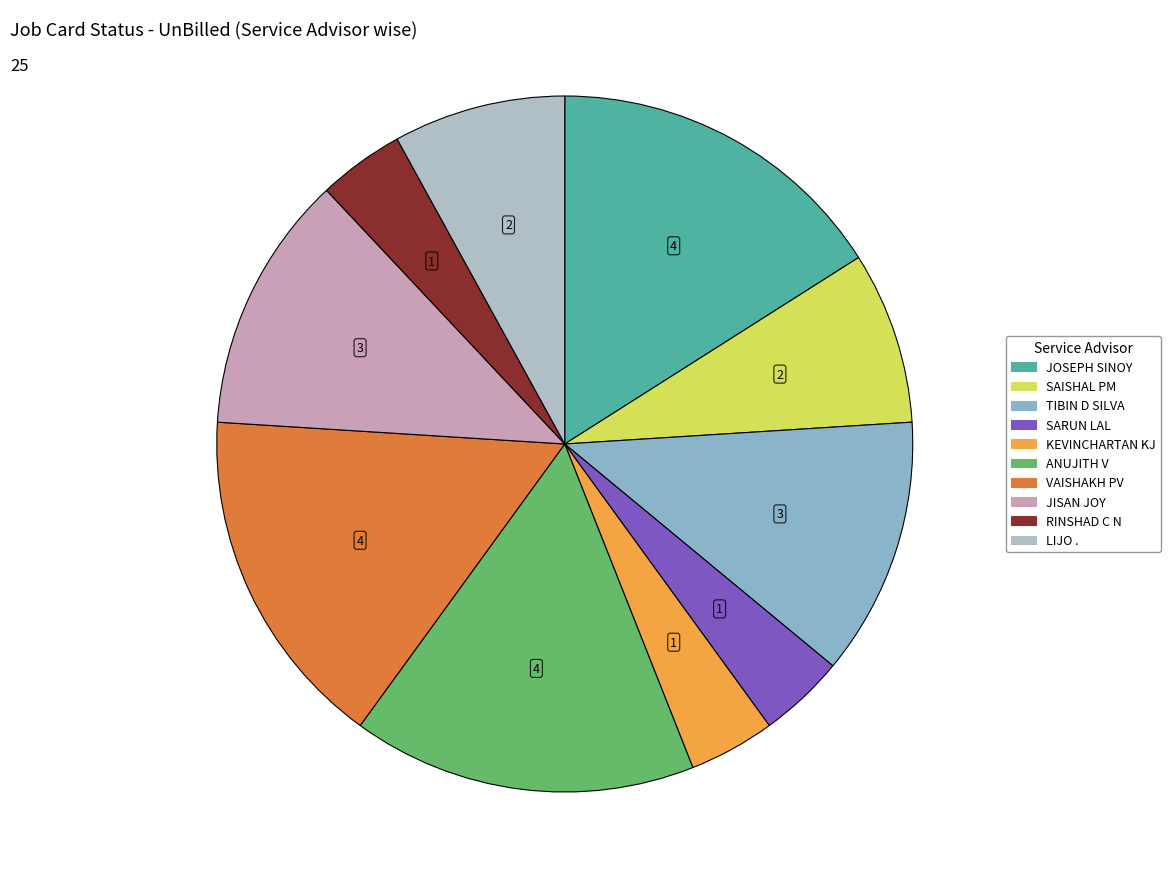

Is it true that KEVINCHARTAN KJ is 4% of the pie?

True